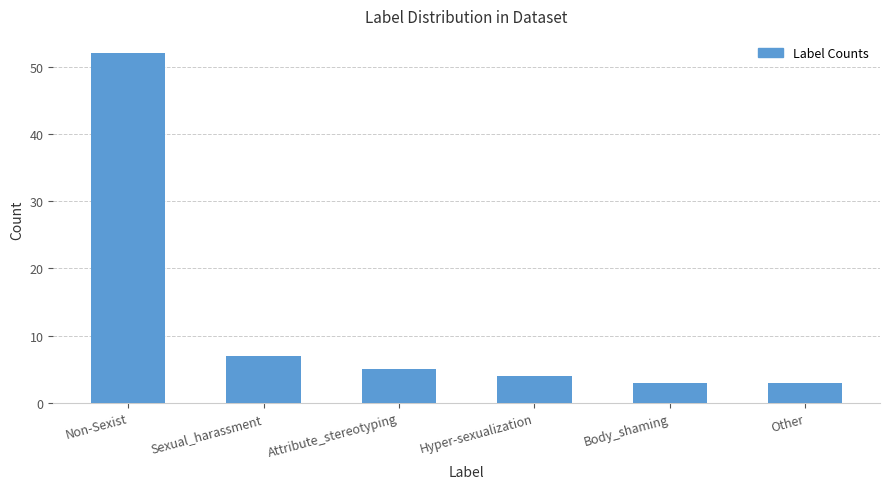

What is the approximate value at Non-Sexist, to the nearest 5?

50